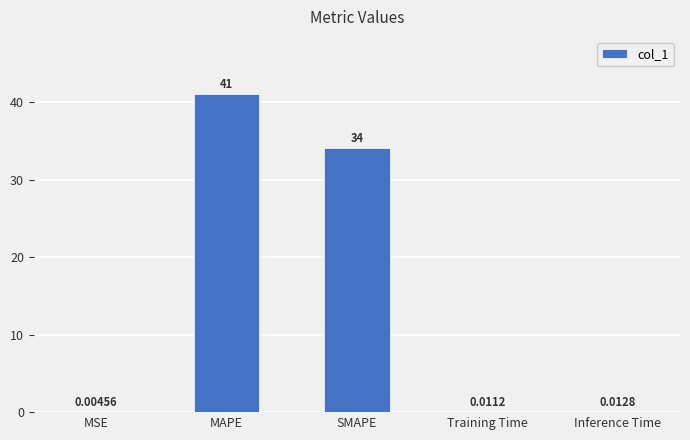

Which label corresponds to the largest value in the chart?

MAPE